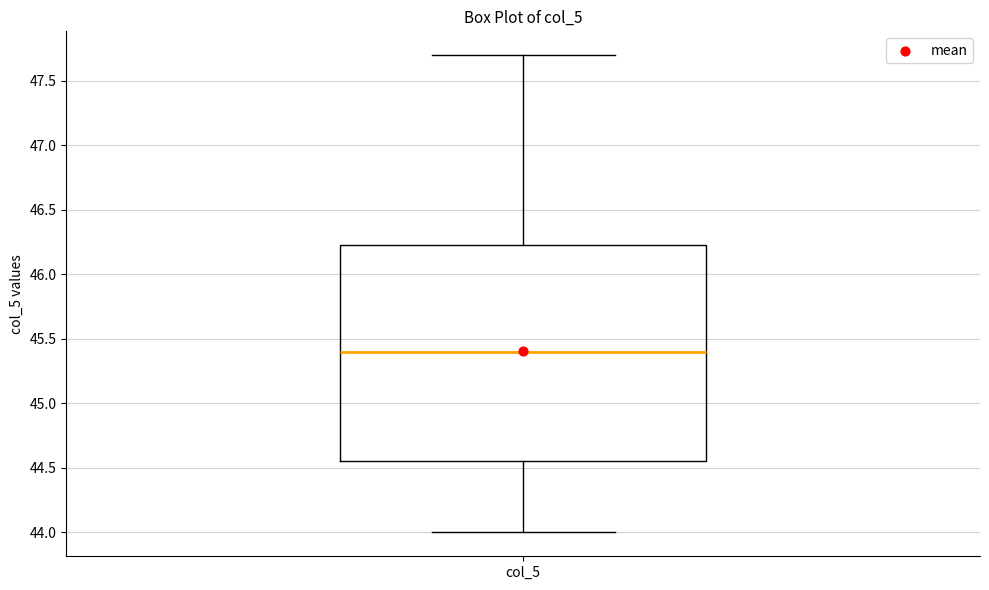

Transcribe this box plot: give where the median line is, the range the box spans, and where the two whiskers end, as read against the y-axis. The values are not printed on the chart, so give them approximately, as read against the axis.

median 45.40, box 44.55 to 46.25, whiskers 44.00 to 47.70